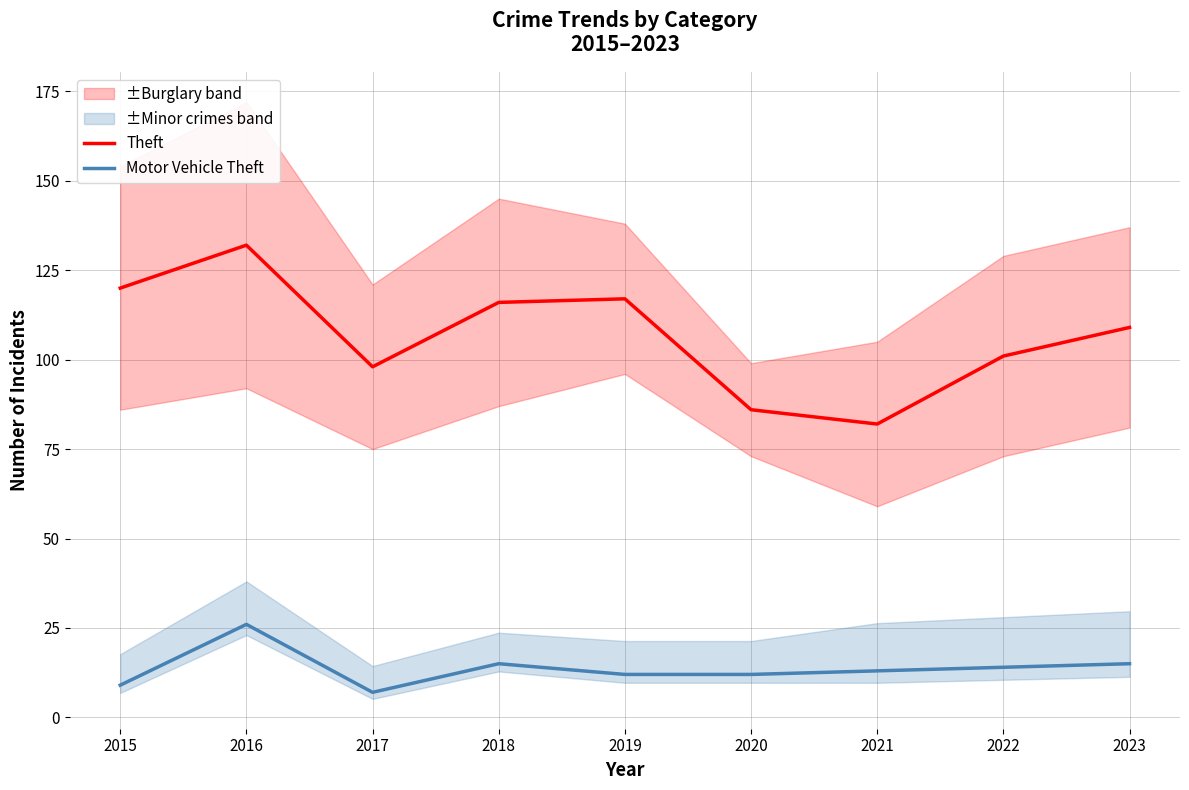

Which series has the widest spread of values?

Theft